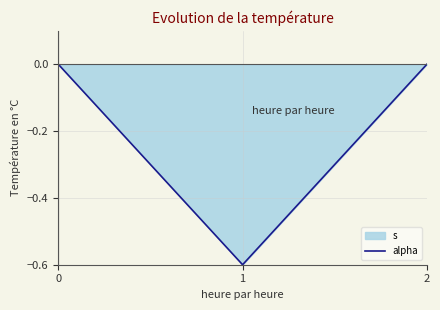

Reading right to left, transcribe all the data shown in this chart.

0.0	-0.6	0.0